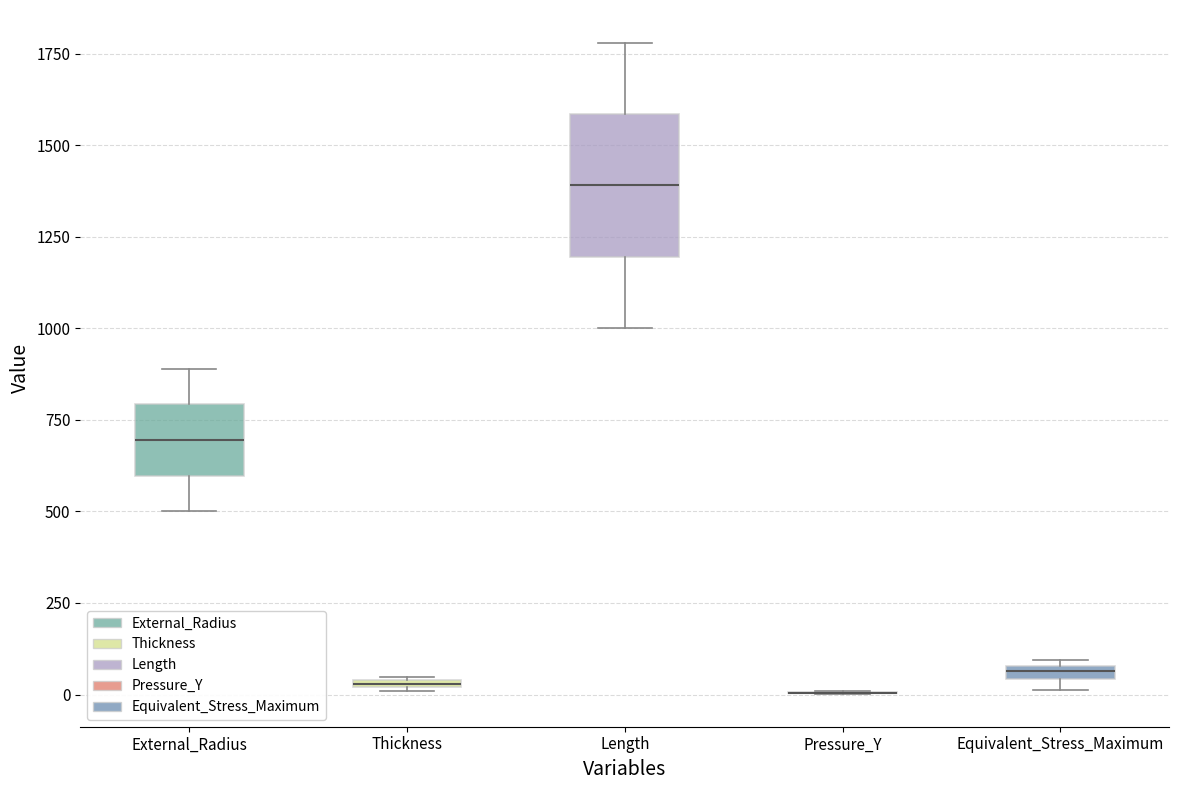

Where is the lower edge of the box for Equivalent_Stress_Maximum on the y-axis? The values are not printed on the chart, so give them approximately, as read against the axis.

50